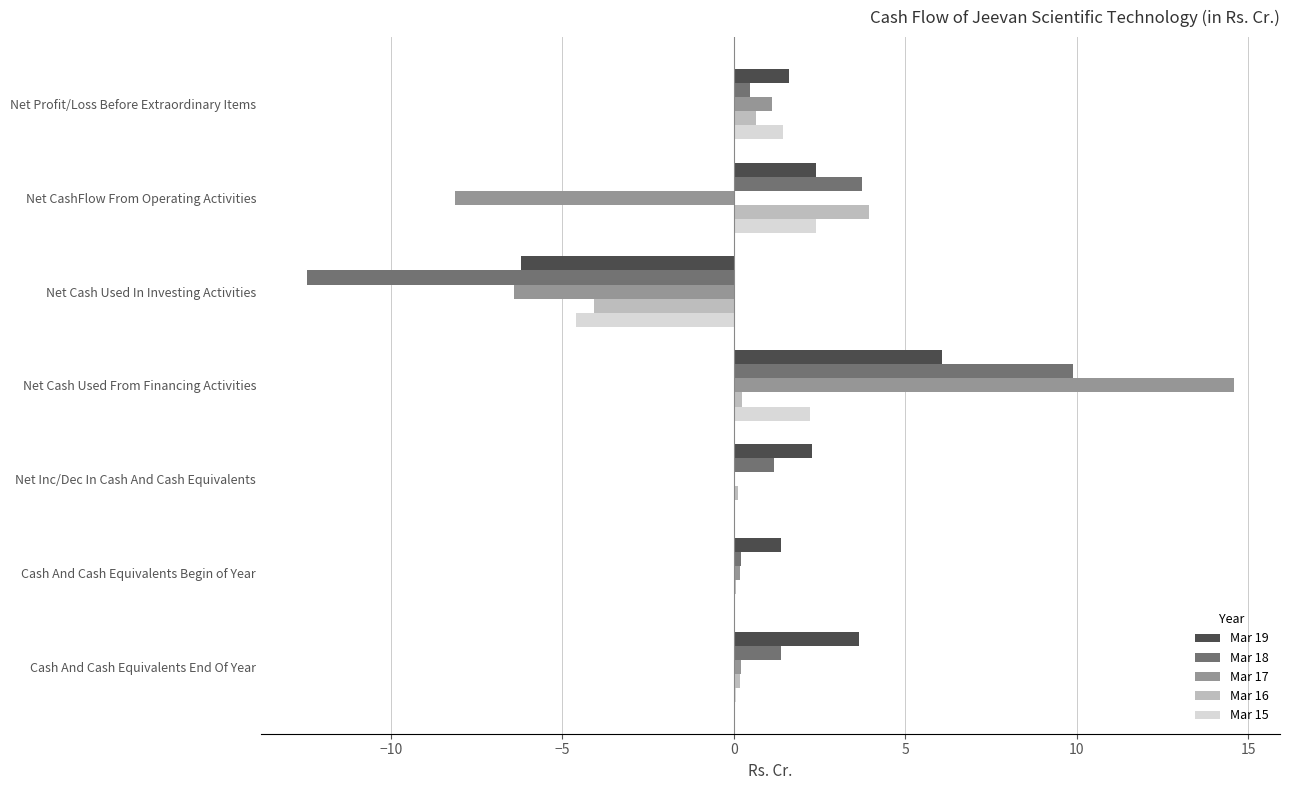

What is the maximum value shown in the chart?

14.6